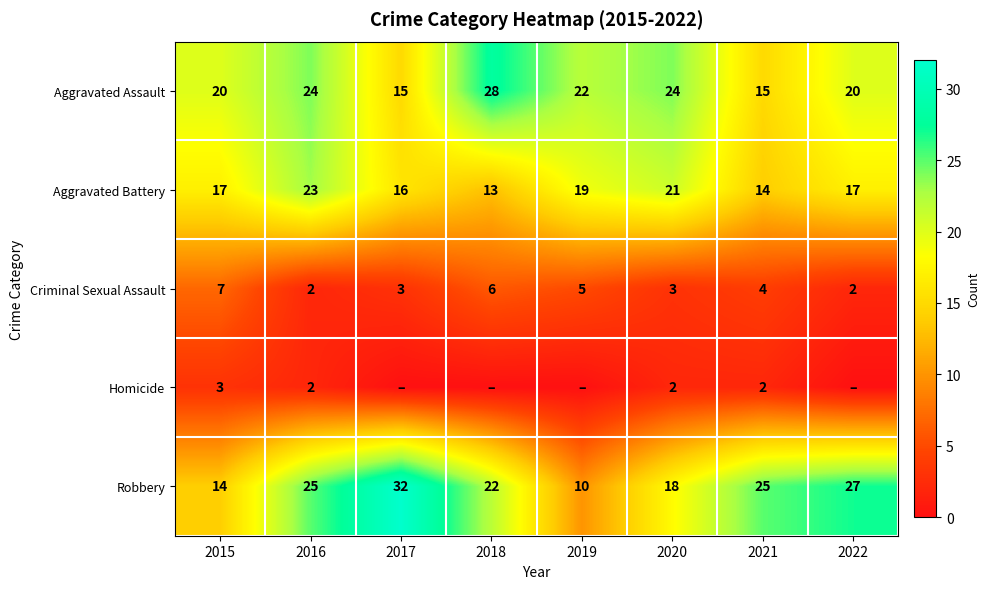

At which label is Robbery closest to 21?

2018